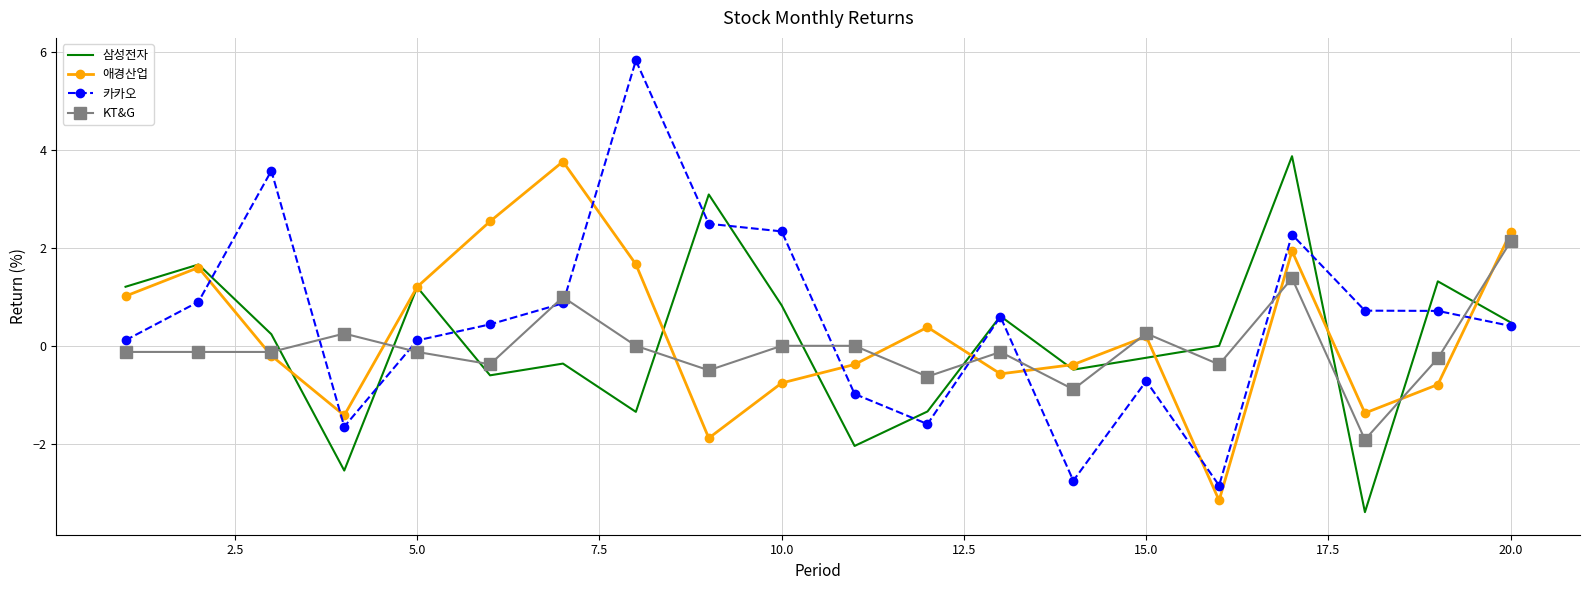

Count the number of data series in this chart.

4